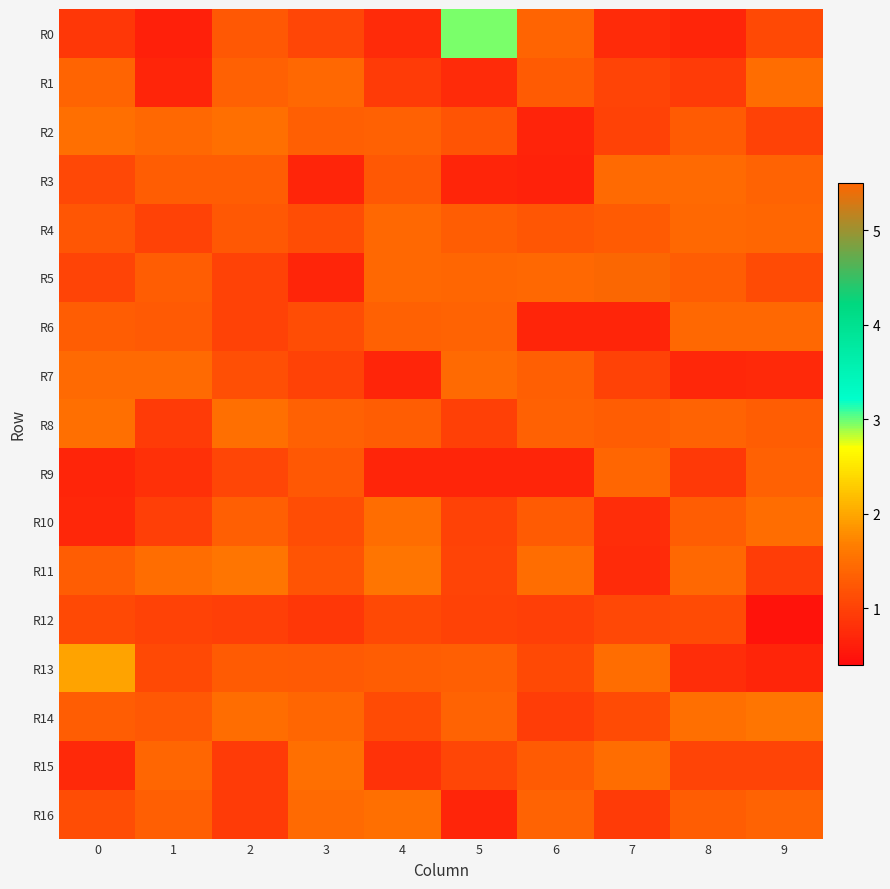

Reading left to right, list all the values displayed in this chart.

R0: 0=0.9	1=0.6	2=1.2	3=1.0	4=0.8	5=3.0	6=1.4	7=0.8	8=0.7	9=1.1
R1: 0=1.4	1=0.7	2=1.3	3=1.4	4=0.9	5=0.7	6=1.3	7=1.0	8=0.9	9=1.5
R2: 0=1.5	1=1.4	2=1.5	3=1.3	4=1.3	5=1.2	6=0.7	7=1.0	8=1.3	9=1.0
R3: 0=1.1	1=1.3	2=1.3	3=0.7	4=1.2	5=0.7	6=0.6	7=1.4	8=1.5	9=1.4
R4: 0=1.2	1=1.0	2=1.2	3=1.1	4=1.4	5=1.3	6=1.2	7=1.3	8=1.4	9=1.4
R5: 0=1.0	1=1.3	2=1.0	3=0.7	4=1.4	5=1.4	6=1.4	7=5.5	8=1.3	9=1.1
R6: 0=1.3	1=1.3	2=1.0	3=1.1	4=1.4	5=1.4	6=0.7	7=0.7	8=1.4	9=1.4
R7: 0=1.4	1=1.4	2=1.1	3=1.0	4=0.7	5=1.4	6=1.3	7=1.0	8=0.7	9=0.7
R8: 0=1.5	1=0.9	2=1.5	3=1.4	4=1.3	5=1.0	6=1.4	7=1.3	8=1.4	9=1.3
R9: 0=0.7	1=0.8	2=1.0	3=1.2	4=0.7	5=0.7	6=0.7	7=1.4	8=0.9	9=1.3
R10: 0=0.7	1=1.0	2=1.3	3=1.1	4=1.5	5=1.0	6=1.3	7=0.8	8=1.3	9=1.5
R11: 0=1.3	1=1.5	2=1.6	3=1.2	4=1.6	5=1.0	6=1.5	7=0.7	8=1.4	9=1.0
R12: 0=1.1	1=1.0	2=1.0	3=0.9	4=1.1	5=1.0	6=1.0	7=1.1	8=1.1	9=0.5
R13: 0=2.0	1=1.1	2=1.3	3=1.3	4=1.3	5=1.3	6=1.1	7=1.5	8=0.8	9=0.7
R14: 0=1.3	1=1.3	2=1.5	3=1.4	4=1.1	5=1.4	6=1.0	7=1.1	8=1.5	9=1.6
R15: 0=0.7	1=1.4	2=0.9	3=1.5	4=0.8	5=1.0	6=1.3	7=1.5	8=1.0	9=1.0
R16: 0=1.1	1=1.3	2=0.9	3=1.5	4=1.5	5=0.7	6=1.4	7=0.9	8=1.3	9=1.4